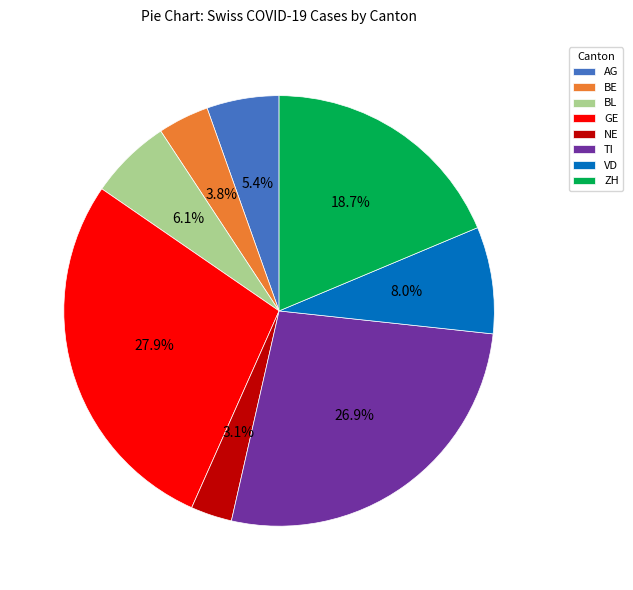

Which category has the biggest portion of the pie?

GE